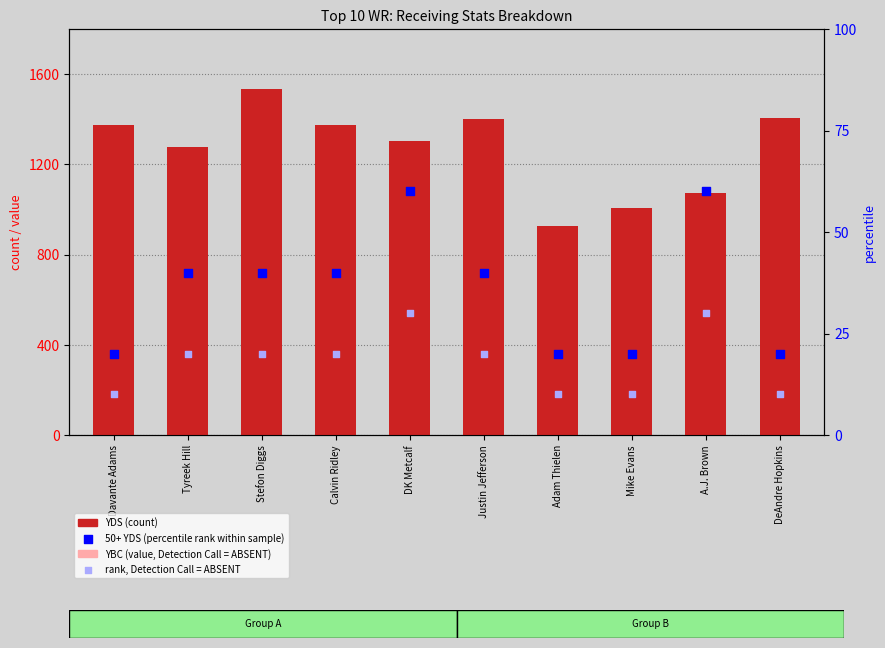

Which series has the largest total across all categories?

YDS (count)